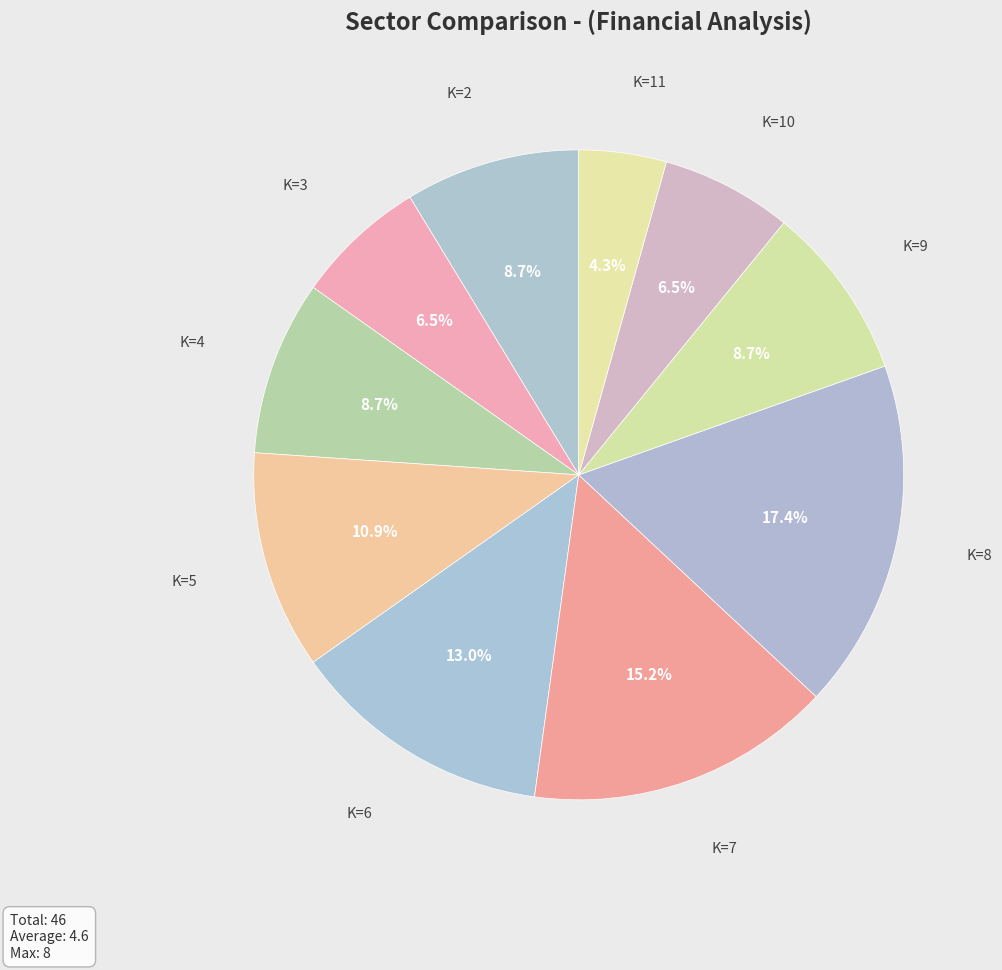

Which category has the smallest portion of the pie?

K=11